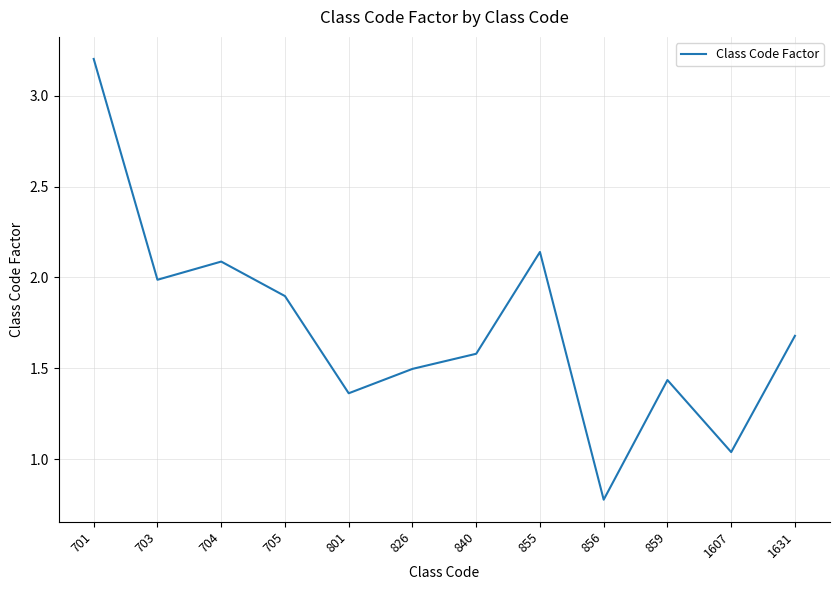

Where is the first local maximum?

704